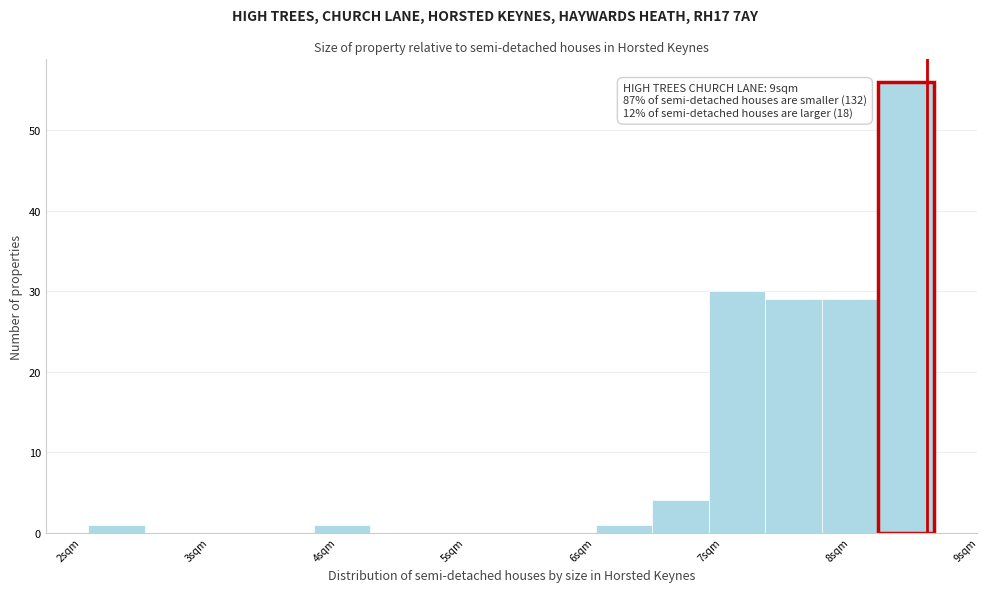

Which range on the x-axis has the tallest bar?

8.3 to 8.8